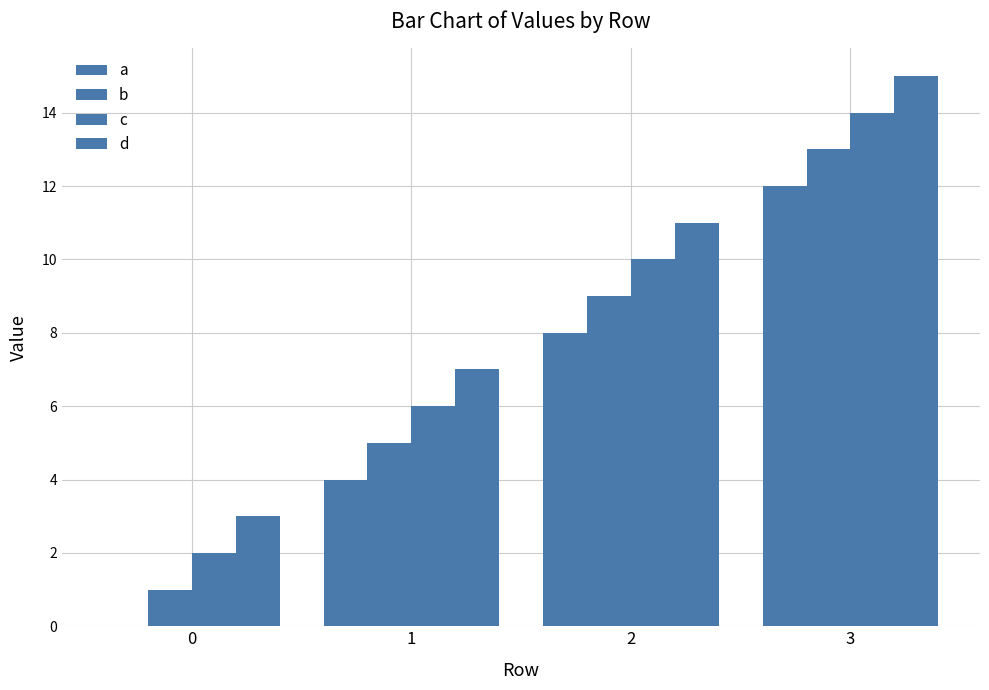

How many values in a are above zero?

3